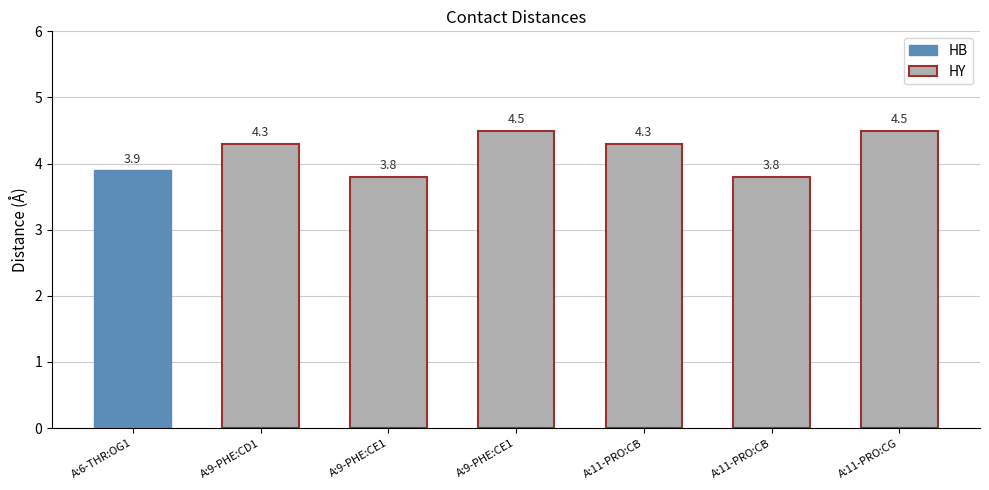

Does the chart contain stacked bars?

No